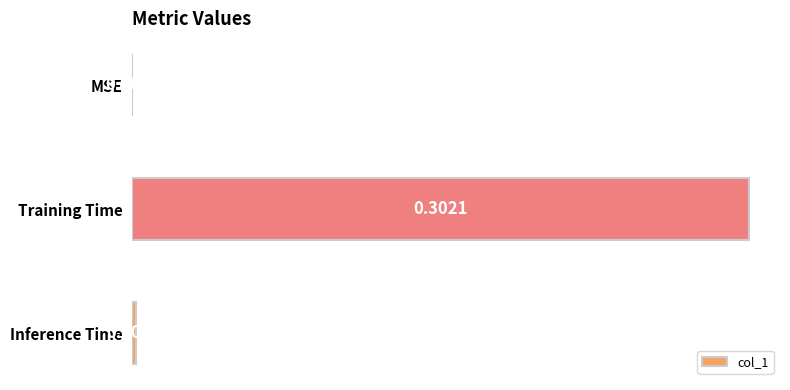

Which label corresponds to the largest value in the chart?

Training Time